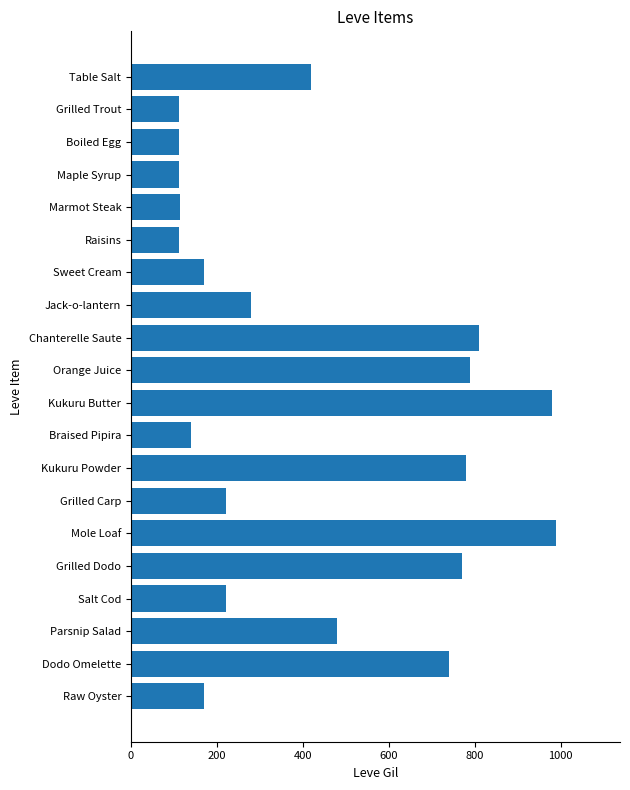

Is it true that the value at Braised Pipira is 202?

False